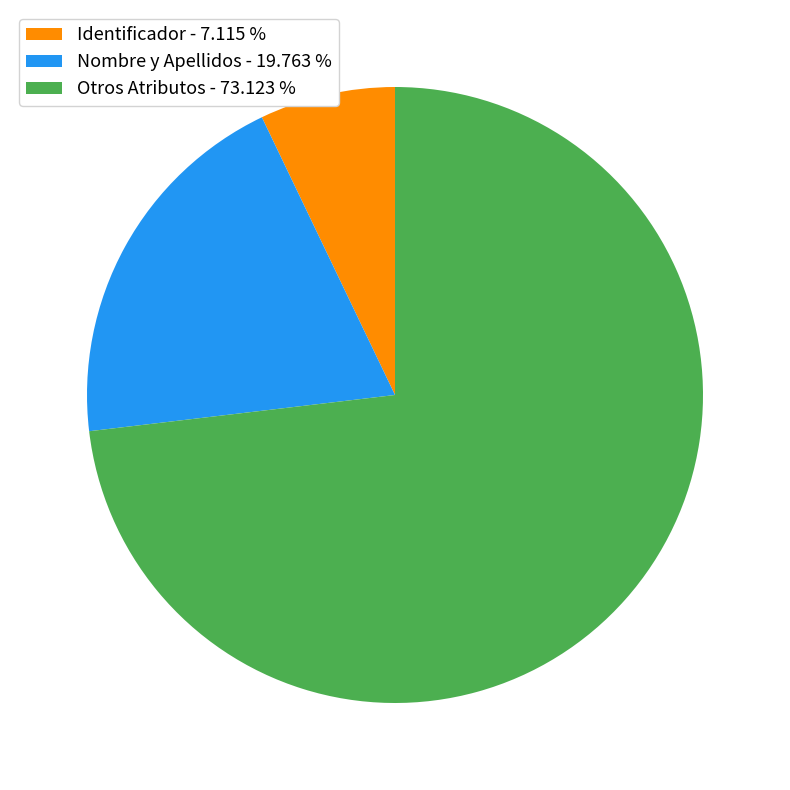

What is the majority slice?

Otros Atributos - 73.123 %